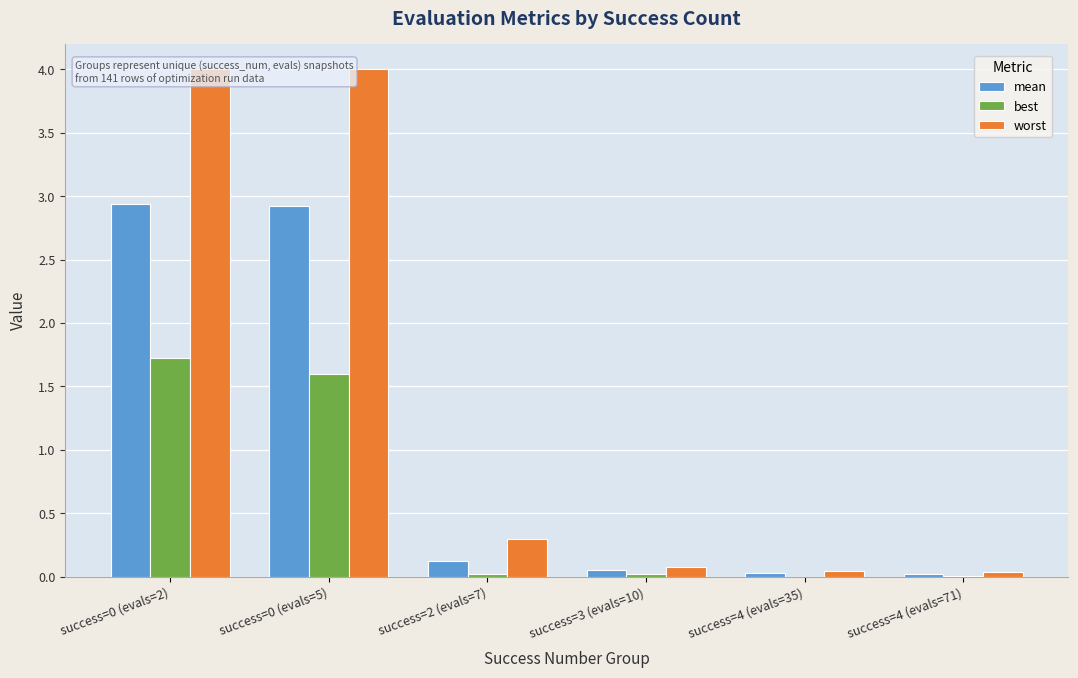

What is the maximum value shown in the chart?

4.0